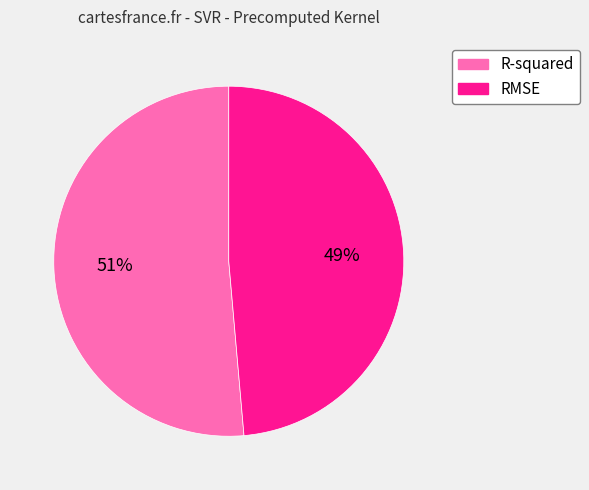

To the nearest percent, what is the average slice percentage?

50%